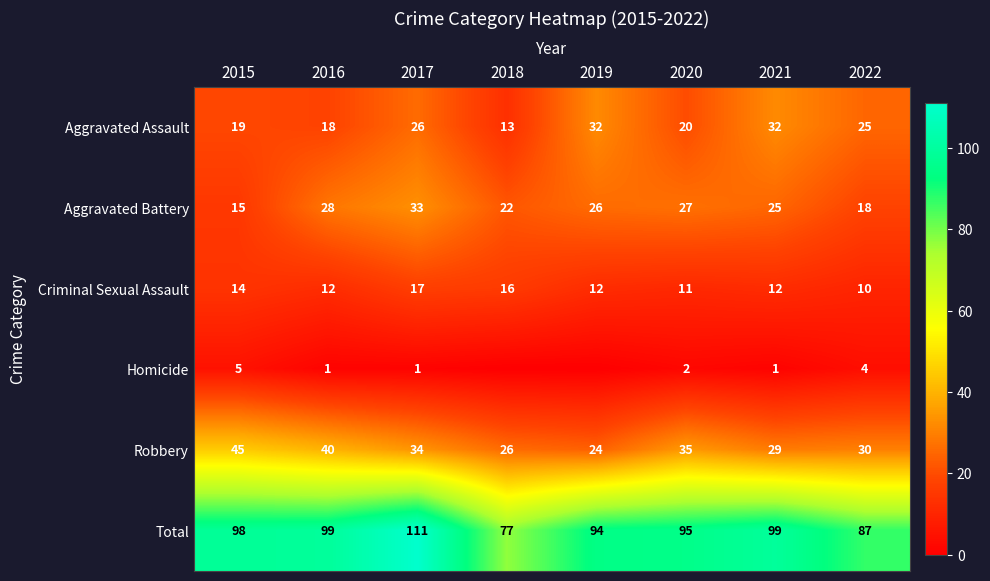

Is the value of Aggravated Battery at 2017 greater than the value of Robbery at 2019?

Yes